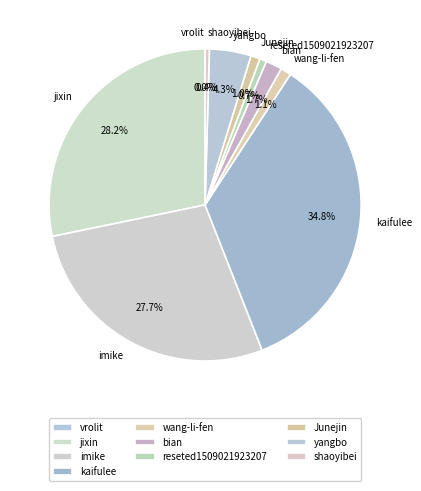

What is the ratio of the value at kaifulee to the value at yangbo?

8.1